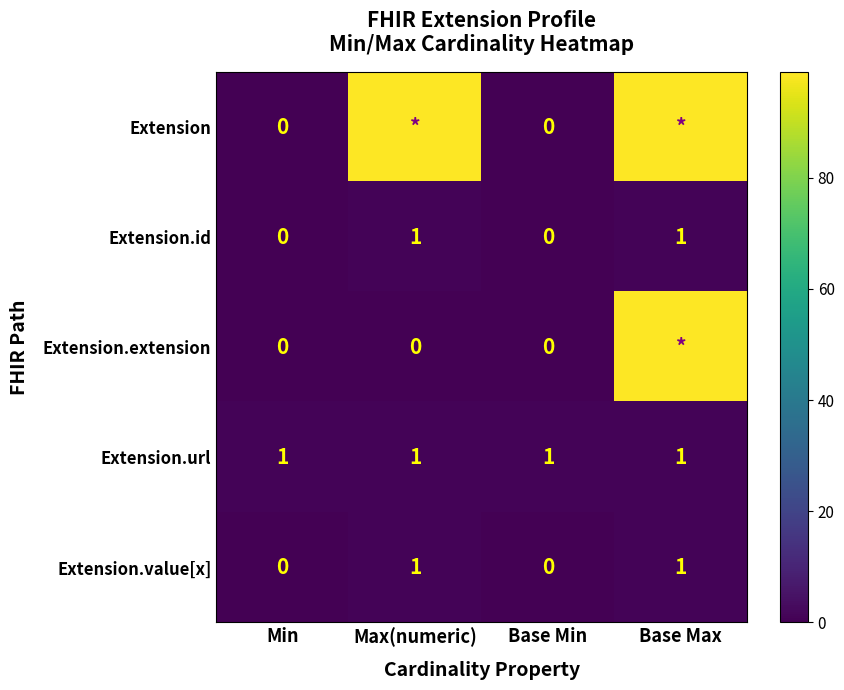

Is the value of Extension.extension at Base Min greater than the value of Extension.url at Base Min?

No